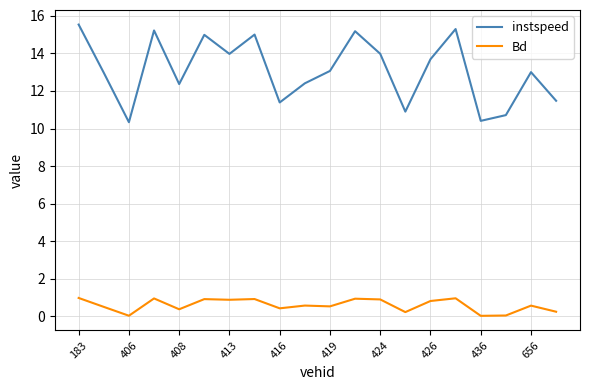

How many lines are shown in the chart?

2